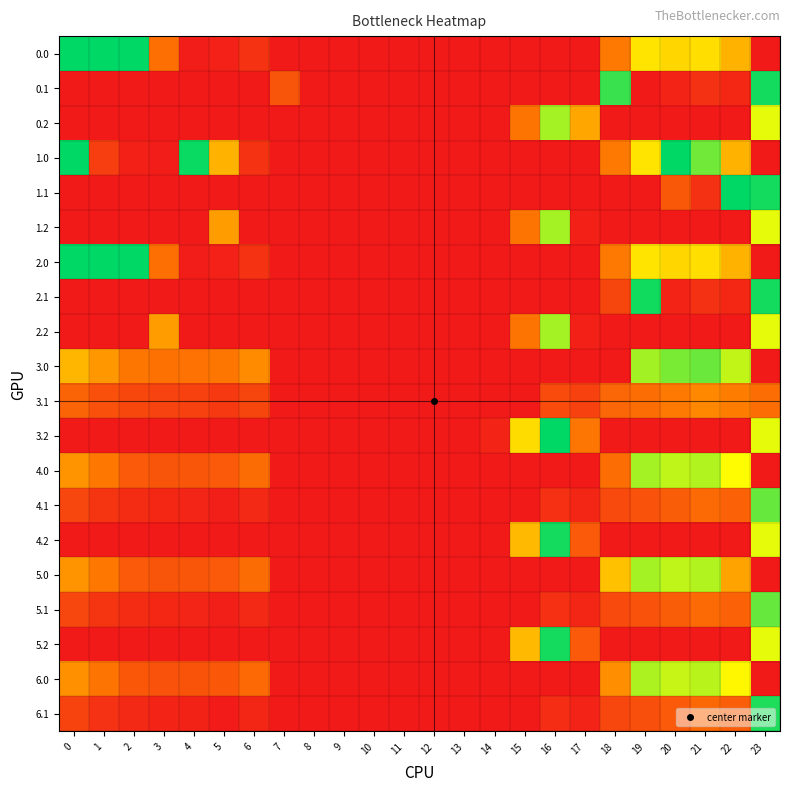

What is the difference between the highest and lowest values at 19?

399.7